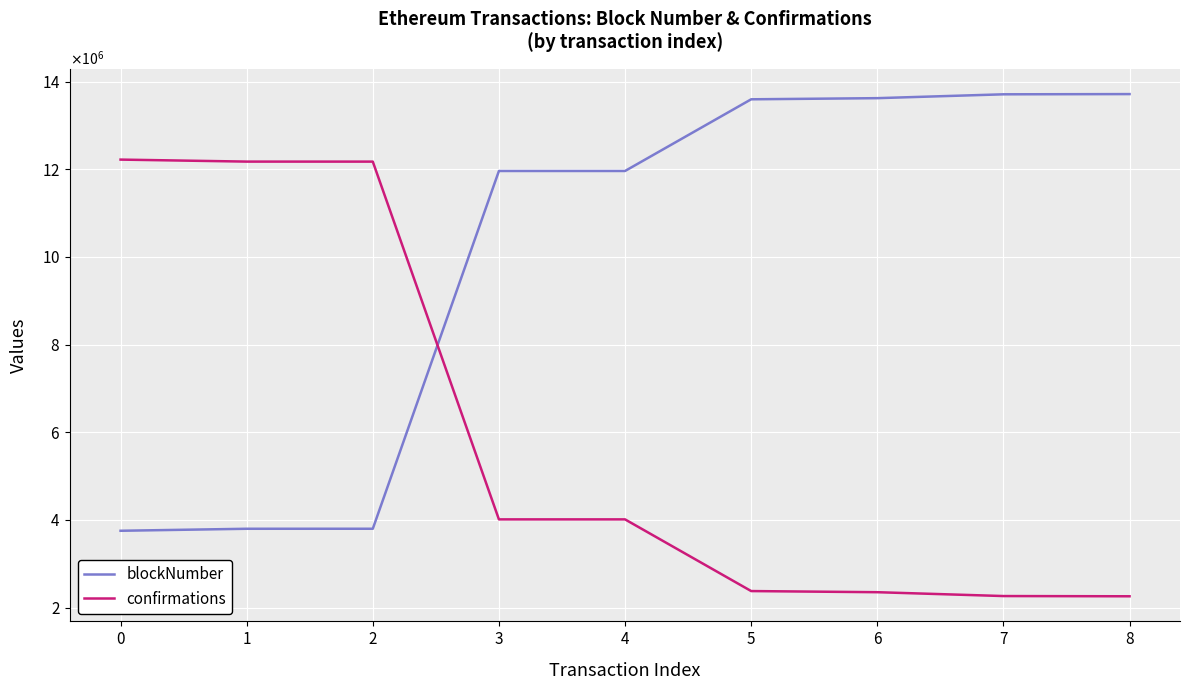

Reading left to right, what are all the values shown in this chart?

blockNumber: 3753897	3799550	3800078	11961101	11961181	13596237	13622213	13710090	13715181
confirmations: 12220773	12175120	12174592	4013569	4013489	2378433	2352457	2264580	2259489